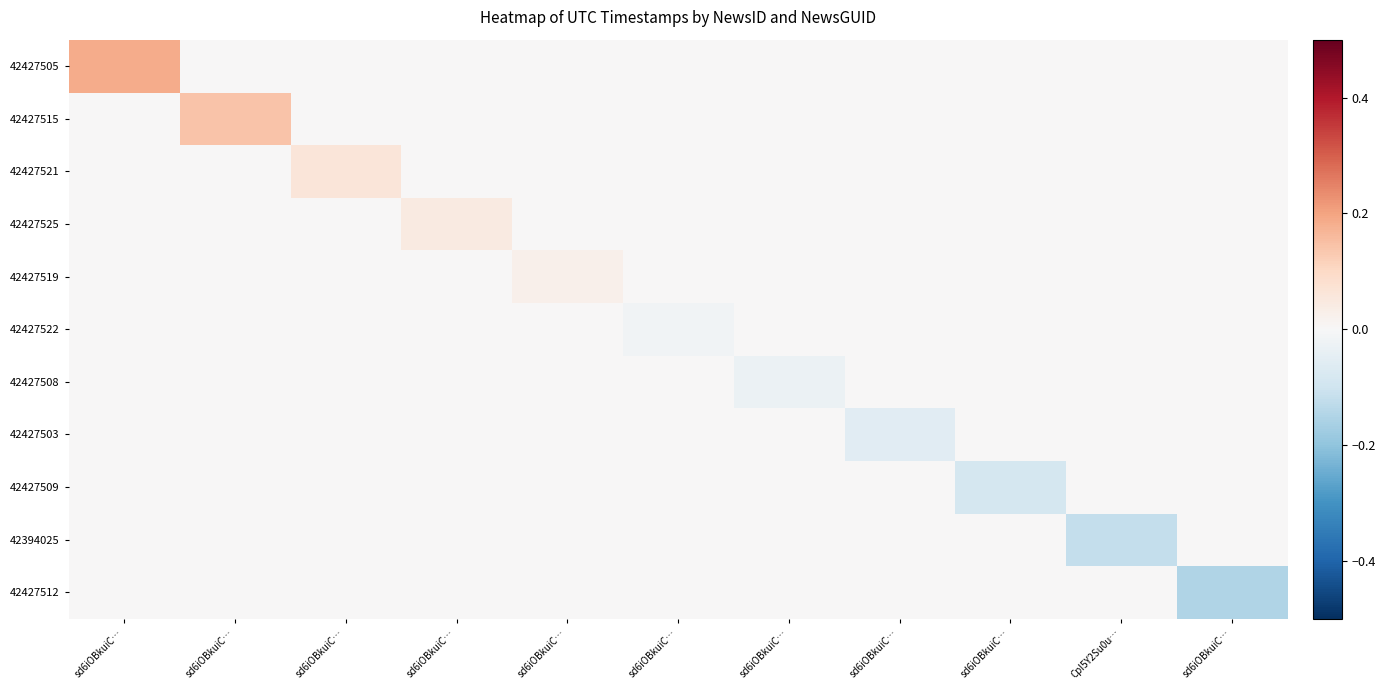

Between sd6iOBkuiC… and sd6iOBkuiC…, which is larger?

sd6iOBkuiC…